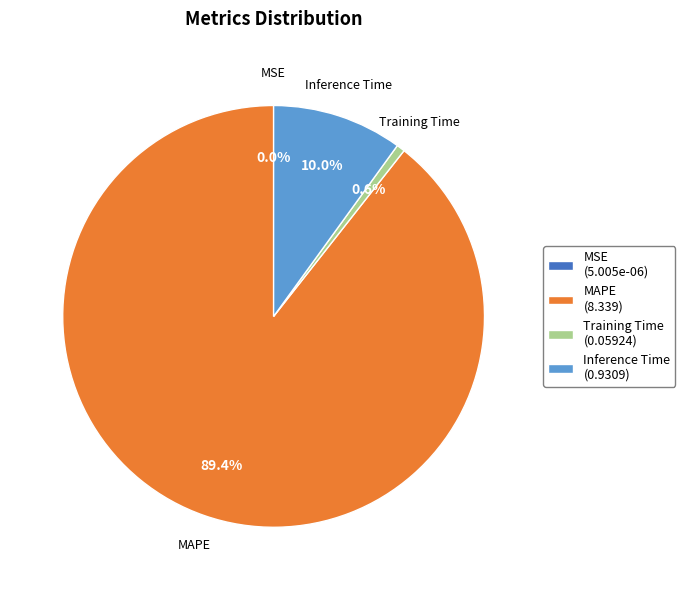

Between MAPE (8.339) and Inference Time (0.9309), which is larger?

MAPE (8.339)